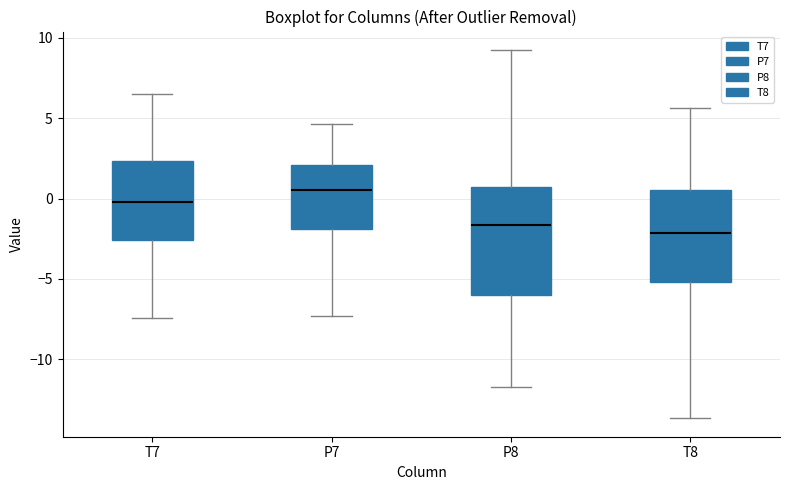

Reading left to right, transcribe this box plot: for each box, give where its median line is, the range the box spans, and where its two whiskers end, as read against the y-axis. The values are not printed on the chart, so give them approximately, as read against the axis.

T7: median 0.0, box -2.5 to 2.5, whiskers -7.5 to 6.5
P7: median 0.5, box -2.0 to 2.0, whiskers -7.5 to 4.5
P8: median -1.5, box -6.0 to 0.5, whiskers -11.5 to 9.0
T8: median -2.0, box -5.0 to 0.5, whiskers -13.5 to 5.5